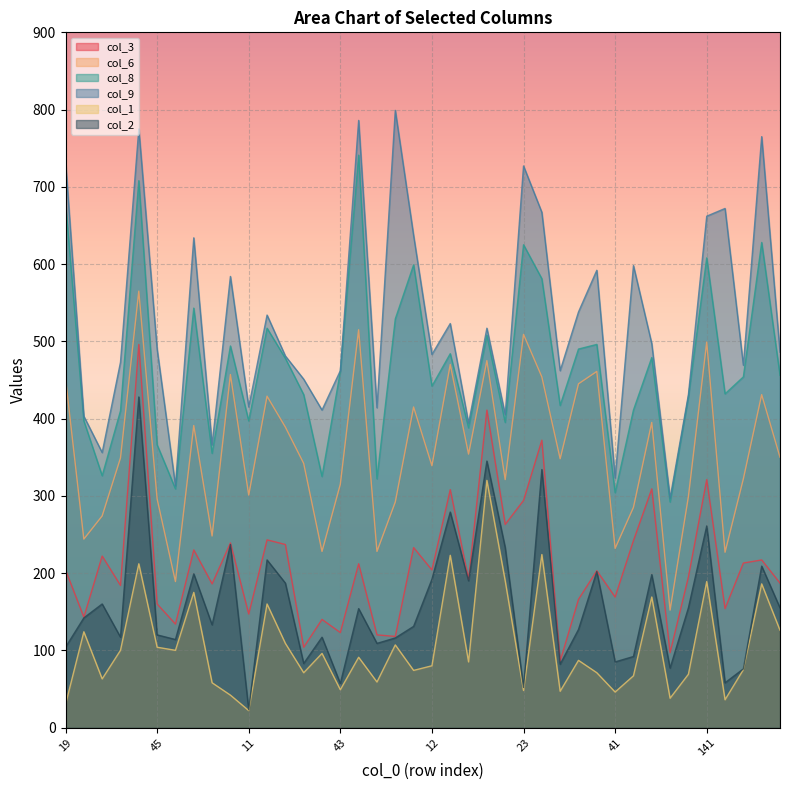

Rank the series at 23 from highest to lowest value.

col_9, col_8, col_6, col_3, col_2, col_1